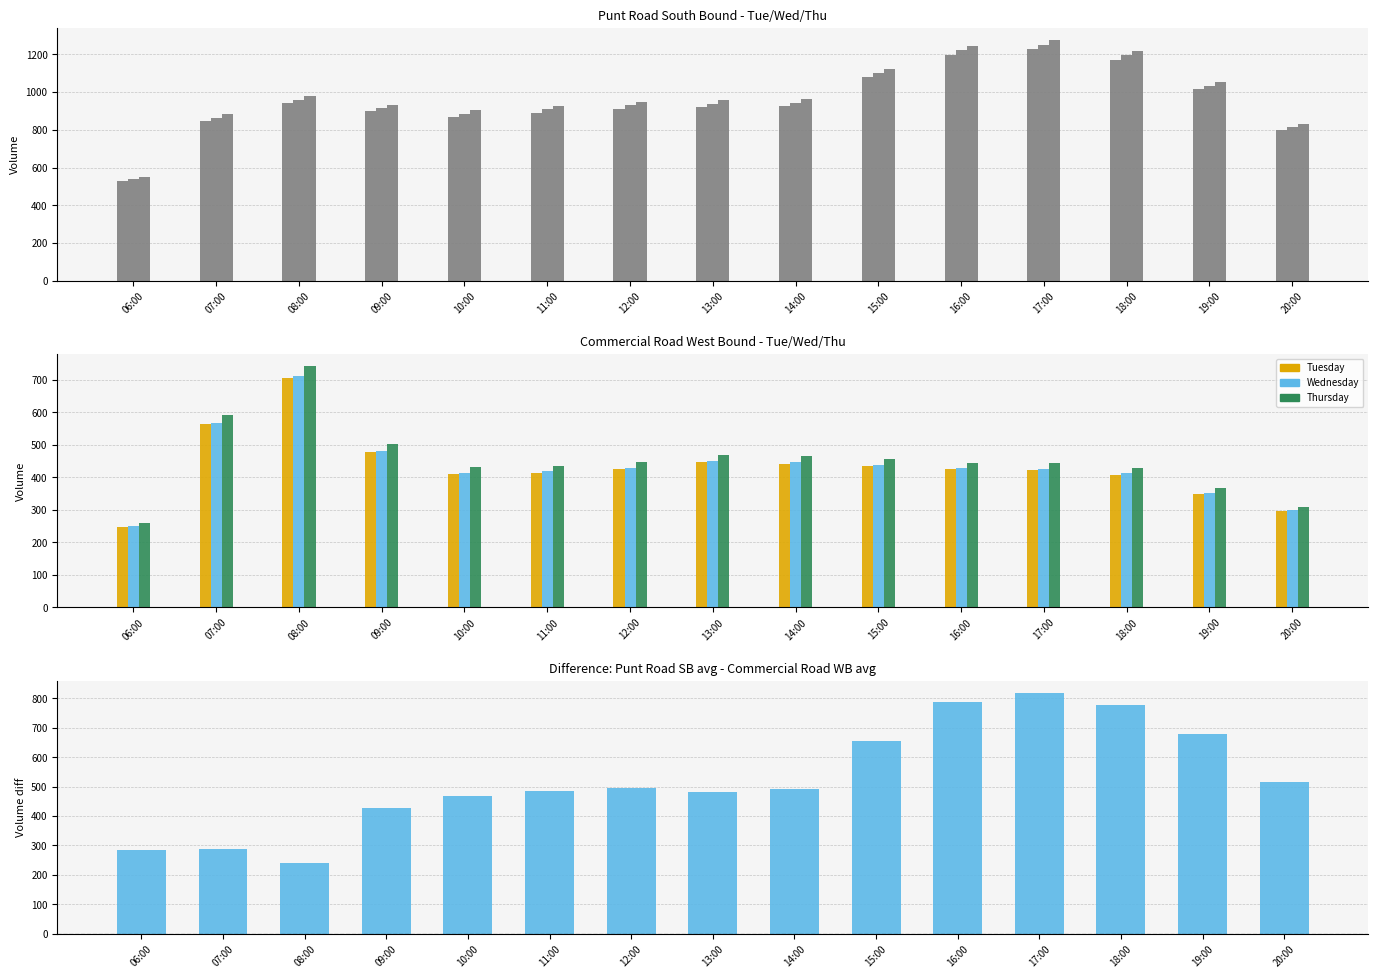

The PUNT ROAD SB Wed series shows 1471 at 13:00. True or false?

False